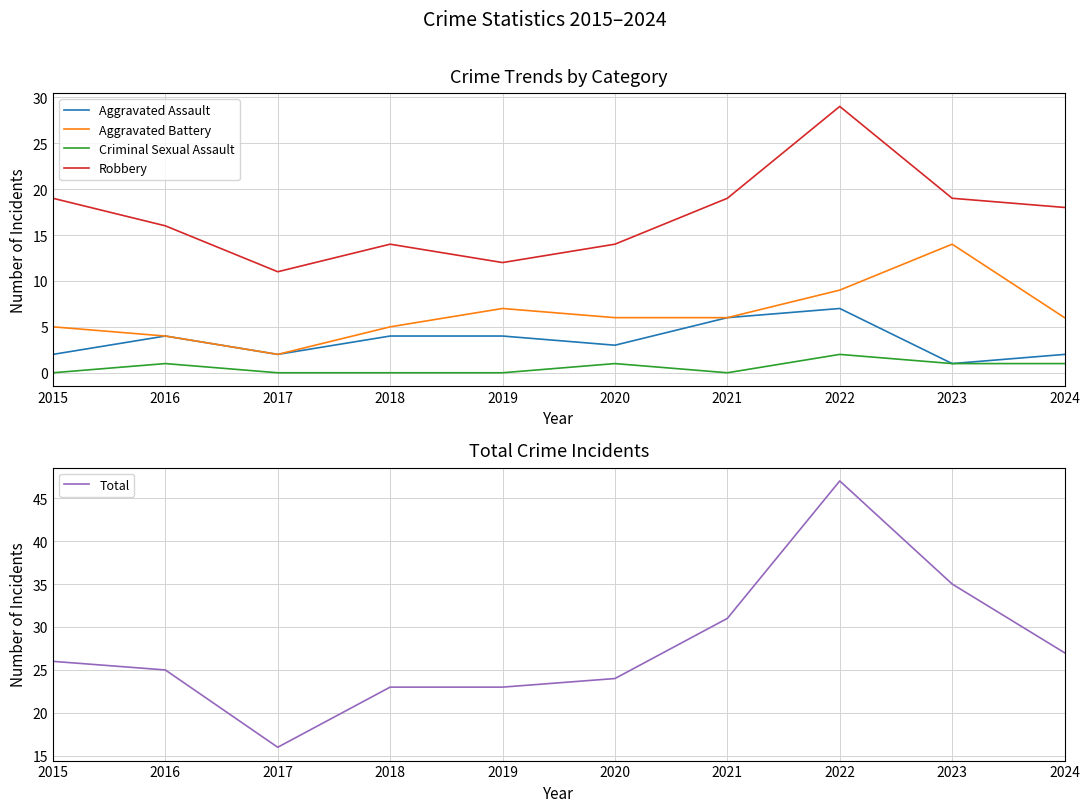

How many Criminal Sexual Assault values are between 0 and 1?

9